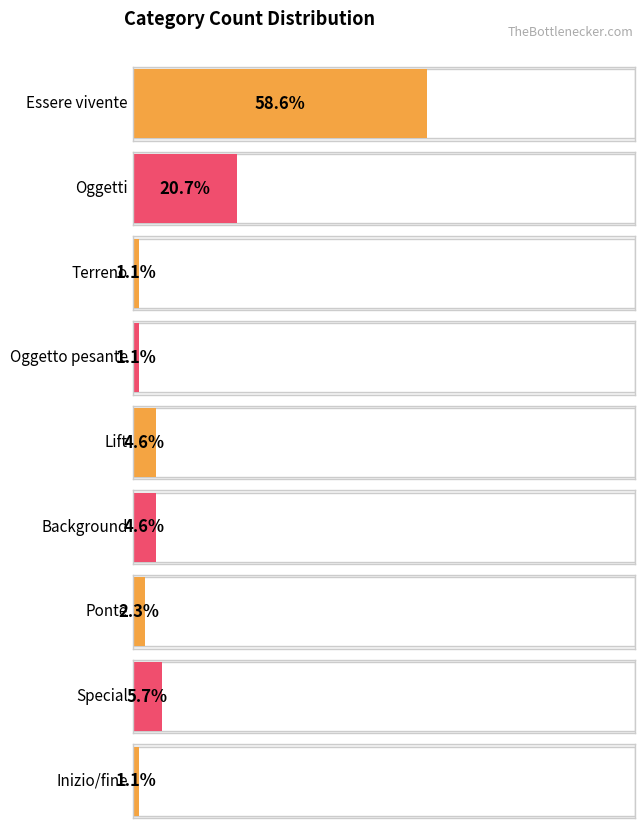

List the labels in order of value, largest first.

Essere vivente, Oggetti, Special, Lift, Background, Ponte, Terreno, Oggetto pesante, Inizio/fine